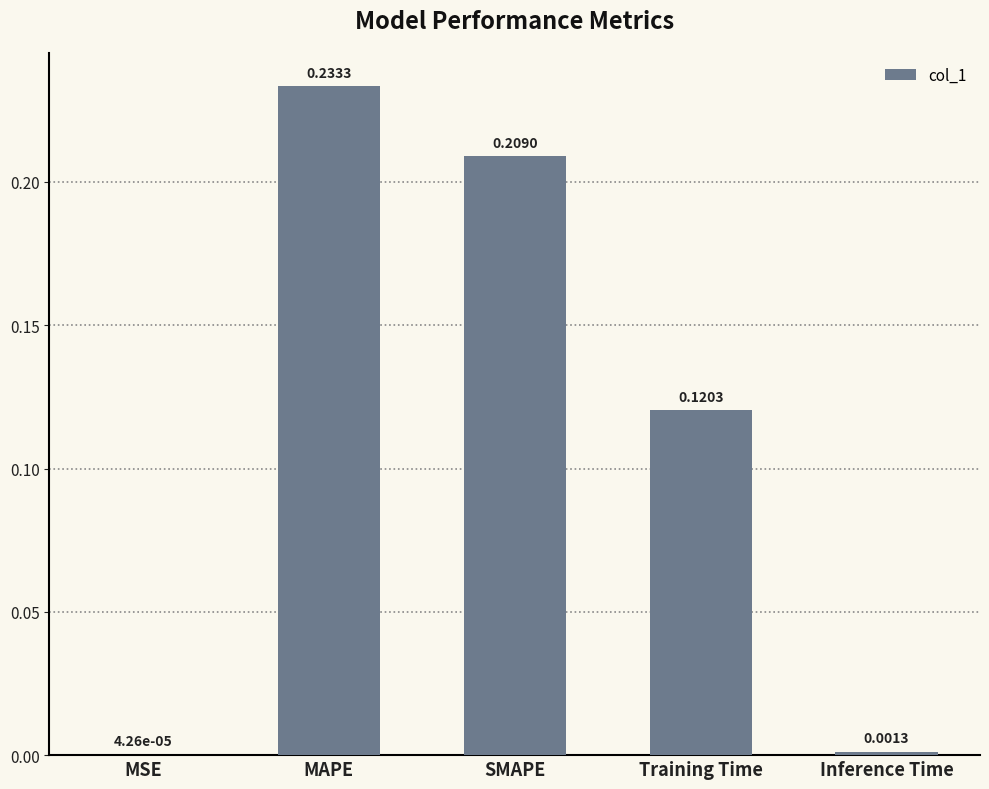

Where is the data nearest to the value 0?

MSE